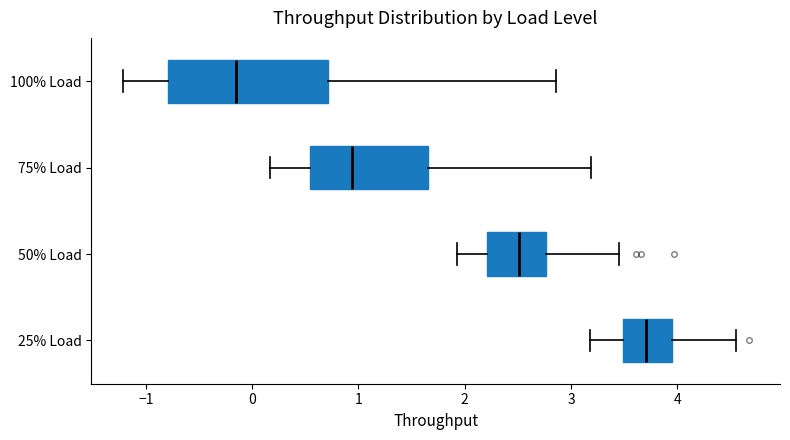

Reading bottom to top, read every box against the x-axis: the position of its median line, the range the box covers, and the ends of its whiskers. The values are not printed on the chart, so give them approximately, as read against the axis.

25% Load: median 3.7, box 3.5 to 4.0, whiskers 3.2 to 4.6
50% Load: median 2.5, box 2.2 to 2.8, whiskers 1.9 to 3.5
75% Load: median 0.9, box 0.5 to 1.7, whiskers 0.2 to 3.2
100% Load: median -0.2, box -0.8 to 0.7, whiskers -1.2 to 2.9